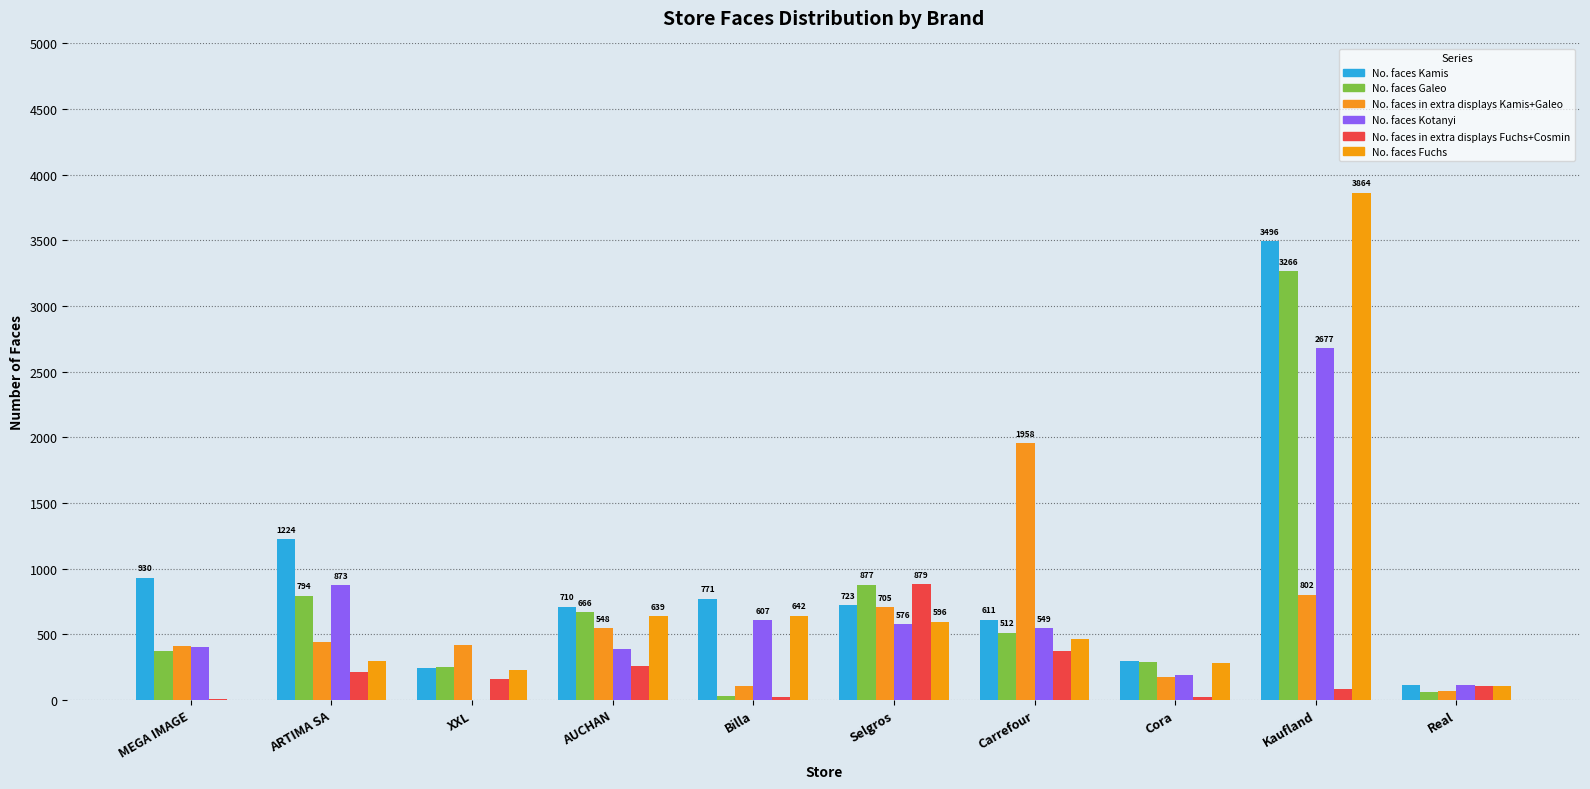

Between Billa and Real, which is larger?

Billa